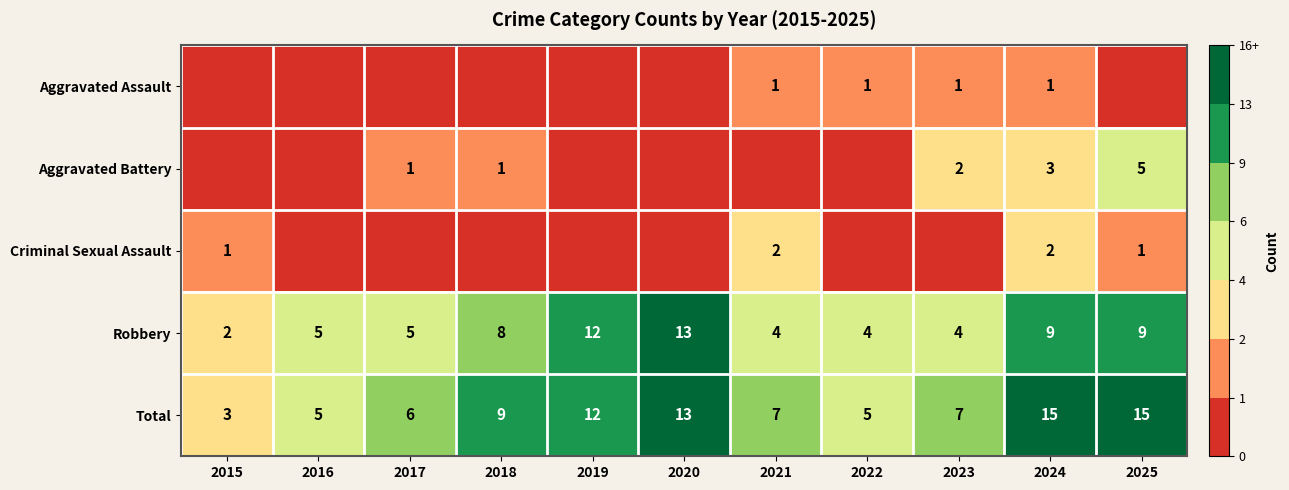

Is it true that Criminal Sexual Assault equals 2 at 2021?

True